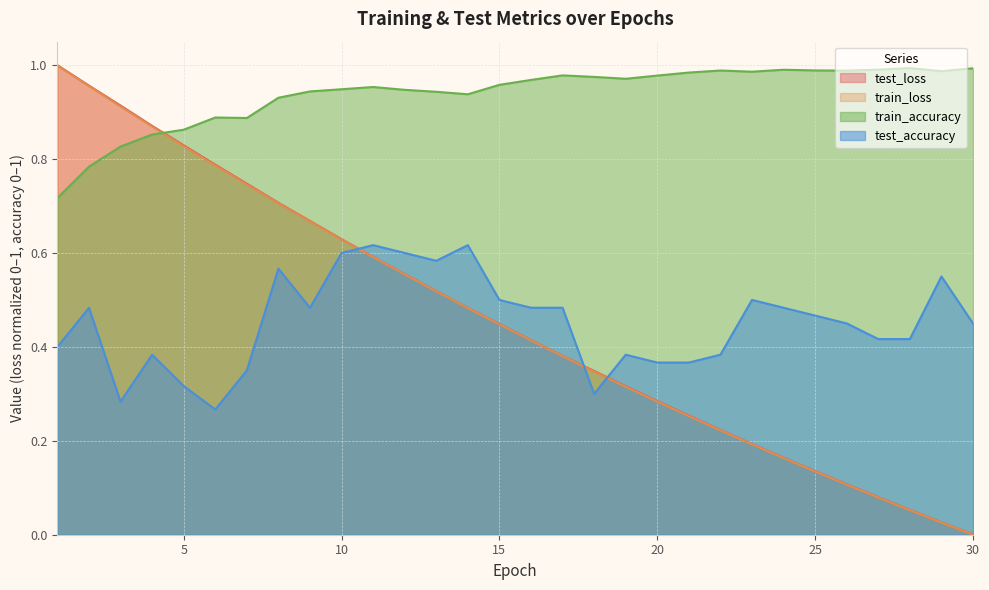

Reading right to left, extract all data points from this chart.

test_loss: 30=0.0	29=0.0	28=0.1	27=0.1	26=0.1	25=0.1	24=0.2	23=0.2	22=0.2	21=0.3	20=0.3	19=0.3	18=0.3	17=0.4	16=0.4	15=0.4	14=0.5	13=0.5	12=0.6	11=0.6	10=0.6	9=0.7	8=0.7	7=0.7	6=0.8	5=0.8	4=0.9	3=0.9	2=1.0	1=1.0
train_loss: 30=0.0	29=0.0	28=0.1	27=0.1	26=0.1	25=0.1	24=0.2	23=0.2	22=0.2	21=0.3	20=0.3	19=0.3	18=0.3	17=0.4	16=0.4	15=0.4	14=0.5	13=0.5	12=0.6	11=0.6	10=0.6	9=0.7	8=0.7	7=0.7	6=0.8	5=0.8	4=0.9	3=0.9	2=1.0	1=1.0
train_accuracy: 30=1.0	29=1.0	28=1.0	27=1.0	26=1.0	25=1.0	24=1.0	23=1.0	22=1.0	21=1.0	20=1.0	19=1.0	18=1.0	17=1.0	16=1.0	15=1.0	14=0.9	13=0.9	12=0.9	11=1.0	10=0.9	9=0.9	8=0.9	7=0.9	6=0.9	5=0.9	4=0.9	3=0.8	2=0.8	1=0.7
test_accuracy: 30=0.4	29=0.6	28=0.4	27=0.4	26=0.4	25=0.5	24=0.5	23=0.5	22=0.4	21=0.4	20=0.4	19=0.4	18=0.3	17=0.5	16=0.5	15=0.5	14=0.6	13=0.6	12=0.6	11=0.6	10=0.6	9=0.5	8=0.6	7=0.3	6=0.3	5=0.3	4=0.4	3=0.3	2=0.5	1=0.4